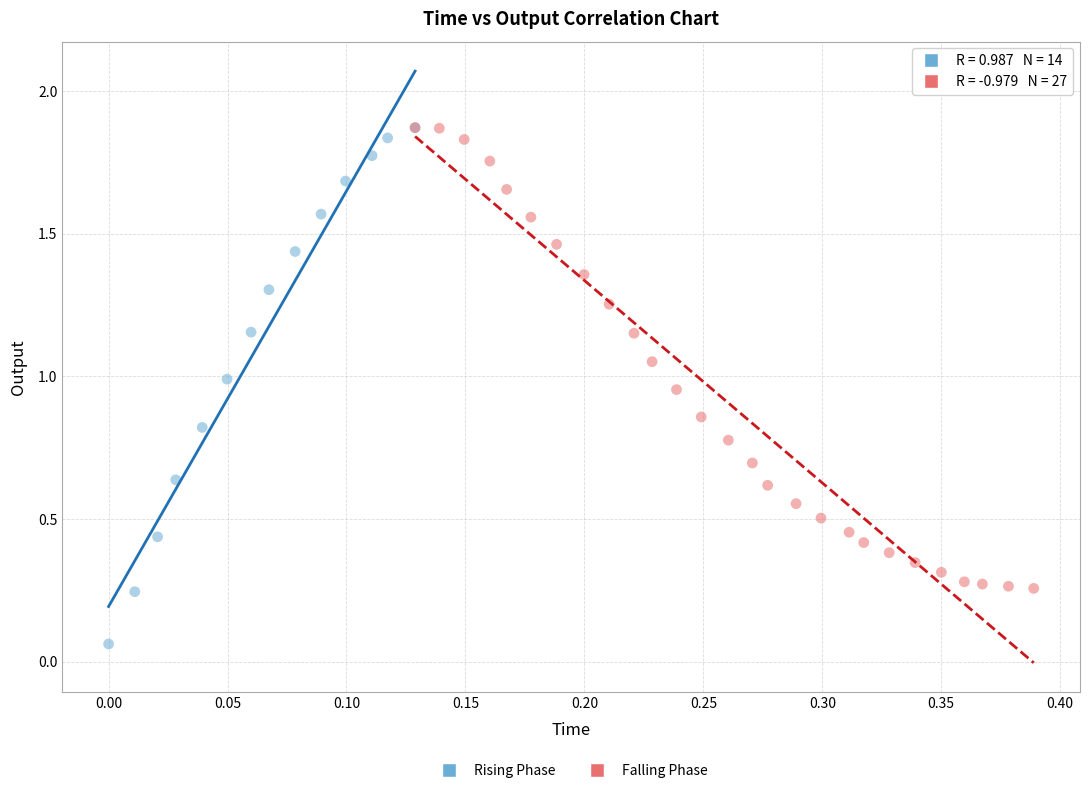

What are all the series names shown in the legend?

Rising Phase, Falling Phase